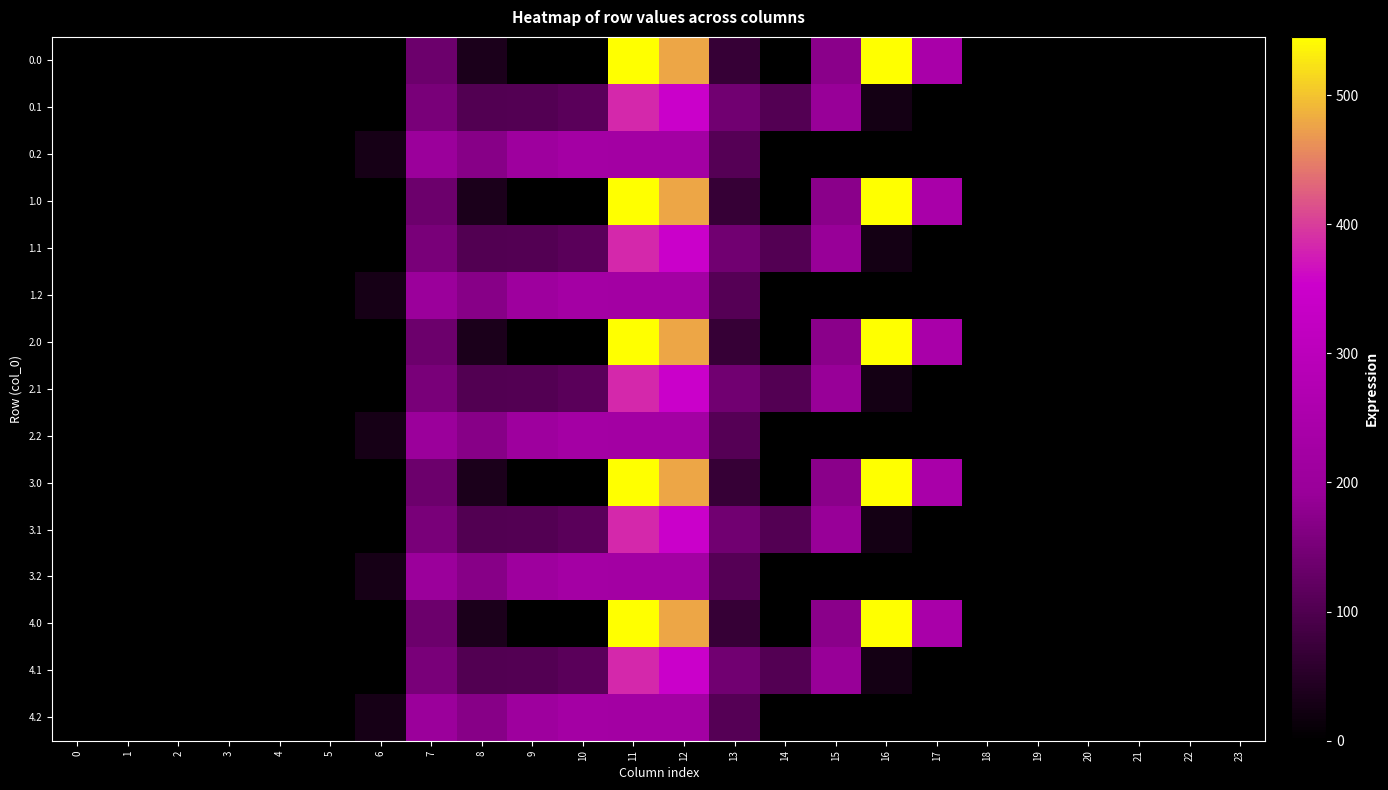

Reading left to right, transcribe all the data shown in this chart.

0.0: 0=0.0	1=0.0	2=0.0	3=0.0	4=0.0	5=0.0	6=0.0	7=134.3	8=35.0	9=0.0	10=0.0	11=544.3	12=477.2	13=70.2	14=0.3	15=172.8	16=545.4	17=243.5	18=0.0	19=0.0	20=0.0	21=0.0	22=0.0	23=0.0
0.1: 0=0.0	1=0.0	2=0.0	3=0.0	4=0.0	5=0.0	6=0.0	7=153.2	8=102.3	9=104.8	10=114.0	11=384.7	12=350.8	13=141.2	14=105.5	15=190.4	16=26.8	17=0.0	18=0.0	19=0.0	20=0.0	21=0.0	22=0.0	23=0.0
0.2: 0=0.0	1=0.0	2=0.0	3=0.0	4=0.0	5=0.0	6=29.3	7=199.0	8=169.5	9=209.6	10=228.0	11=225.2	12=224.3	13=107.8	14=0.0	15=0.0	16=0.0	17=0.0	18=0.0	19=0.0	20=0.0	21=0.0	22=0.0	23=0.0
1.0: 0=0.0	1=0.0	2=0.0	3=0.0	4=0.0	5=0.0	6=0.0	7=134.3	8=35.0	9=0.0	10=0.0	11=544.3	12=477.2	13=70.2	14=0.3	15=172.8	16=545.4	17=243.5	18=0.0	19=0.0	20=0.0	21=0.0	22=0.0	23=0.0
1.1: 0=0.0	1=0.0	2=0.0	3=0.0	4=0.0	5=0.0	6=0.0	7=153.2	8=102.3	9=104.8	10=114.0	11=384.7	12=350.8	13=141.2	14=105.5	15=190.4	16=26.8	17=0.0	18=0.0	19=0.0	20=0.0	21=0.0	22=0.0	23=0.0
1.2: 0=0.0	1=0.0	2=0.0	3=0.0	4=0.0	5=0.0	6=29.3	7=199.0	8=169.5	9=209.6	10=228.0	11=225.2	12=224.3	13=107.8	14=0.0	15=0.0	16=0.0	17=0.0	18=0.0	19=0.0	20=0.0	21=0.0	22=0.0	23=0.0
2.0: 0=0.0	1=0.0	2=0.0	3=0.0	4=0.0	5=0.0	6=0.0	7=134.3	8=35.0	9=0.0	10=0.0	11=544.3	12=477.2	13=70.2	14=0.3	15=172.8	16=545.4	17=243.5	18=0.0	19=0.0	20=0.0	21=0.0	22=0.0	23=0.0
2.1: 0=0.0	1=0.0	2=0.0	3=0.0	4=0.0	5=0.0	6=0.0	7=153.2	8=102.3	9=104.8	10=114.0	11=384.7	12=350.8	13=141.2	14=105.5	15=190.4	16=26.8	17=0.0	18=0.0	19=0.0	20=0.0	21=0.0	22=0.0	23=0.0
2.2: 0=0.0	1=0.0	2=0.0	3=0.0	4=0.0	5=0.0	6=29.3	7=199.0	8=169.5	9=209.6	10=228.0	11=225.2	12=224.3	13=107.8	14=0.0	15=0.0	16=0.0	17=0.0	18=0.0	19=0.0	20=0.0	21=0.0	22=0.0	23=0.0
3.0: 0=0.0	1=0.0	2=0.0	3=0.0	4=0.0	5=0.0	6=0.0	7=134.3	8=35.0	9=0.0	10=0.0	11=544.3	12=477.2	13=70.2	14=0.3	15=172.8	16=545.4	17=243.5	18=0.0	19=0.0	20=0.0	21=0.0	22=0.0	23=0.0
3.1: 0=0.0	1=0.0	2=0.0	3=0.0	4=0.0	5=0.0	6=0.0	7=153.2	8=102.3	9=104.8	10=114.0	11=384.7	12=350.8	13=141.2	14=105.5	15=190.4	16=26.8	17=0.0	18=0.0	19=0.0	20=0.0	21=0.0	22=0.0	23=0.0
3.2: 0=0.0	1=0.0	2=0.0	3=0.0	4=0.0	5=0.0	6=29.3	7=199.0	8=169.5	9=209.6	10=228.0	11=225.2	12=224.3	13=107.8	14=0.0	15=0.0	16=0.0	17=0.0	18=0.0	19=0.0	20=0.0	21=0.0	22=0.0	23=0.0
4.0: 0=0.0	1=0.0	2=0.0	3=0.0	4=0.0	5=0.0	6=0.0	7=134.3	8=35.0	9=0.0	10=0.0	11=544.3	12=477.2	13=70.2	14=0.3	15=172.8	16=545.4	17=243.5	18=0.0	19=0.0	20=0.0	21=0.0	22=0.0	23=0.0
4.1: 0=0.0	1=0.0	2=0.0	3=0.0	4=0.0	5=0.0	6=0.0	7=153.2	8=102.3	9=104.8	10=114.0	11=384.7	12=350.8	13=141.2	14=105.5	15=190.4	16=26.8	17=0.0	18=0.0	19=0.0	20=0.0	21=0.0	22=0.0	23=0.0
4.2: 0=0.0	1=0.0	2=0.0	3=0.0	4=0.0	5=0.0	6=29.3	7=199.0	8=169.5	9=209.6	10=228.0	11=225.2	12=224.3	13=107.8	14=0.0	15=0.0	16=0.0	17=0.0	18=0.0	19=0.0	20=0.0	21=0.0	22=0.0	23=0.0